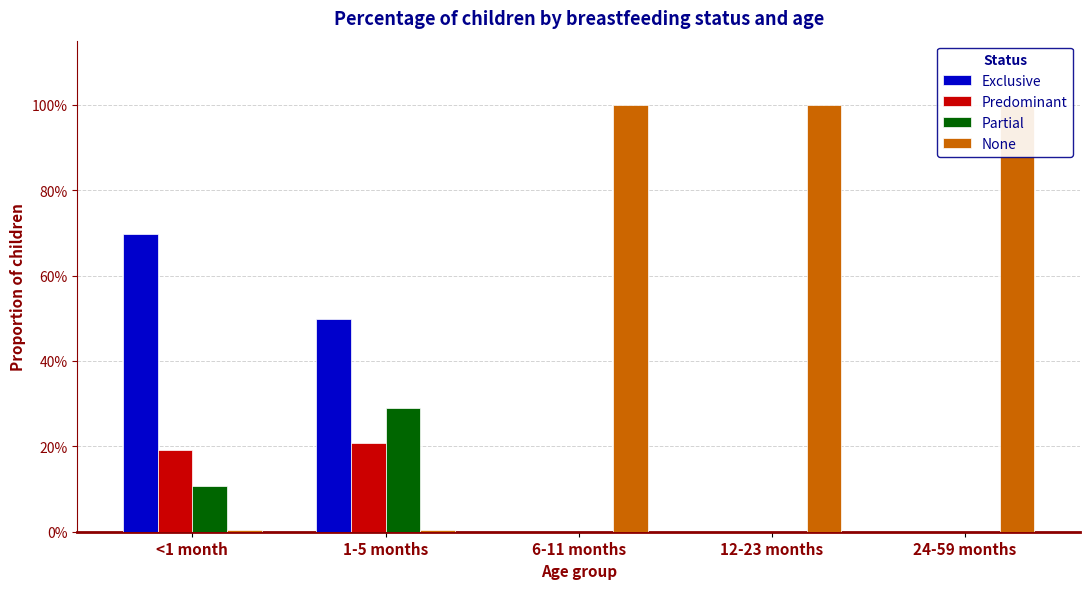

The value of Exclusive at 24-59 months is 0.2. True or false?

False